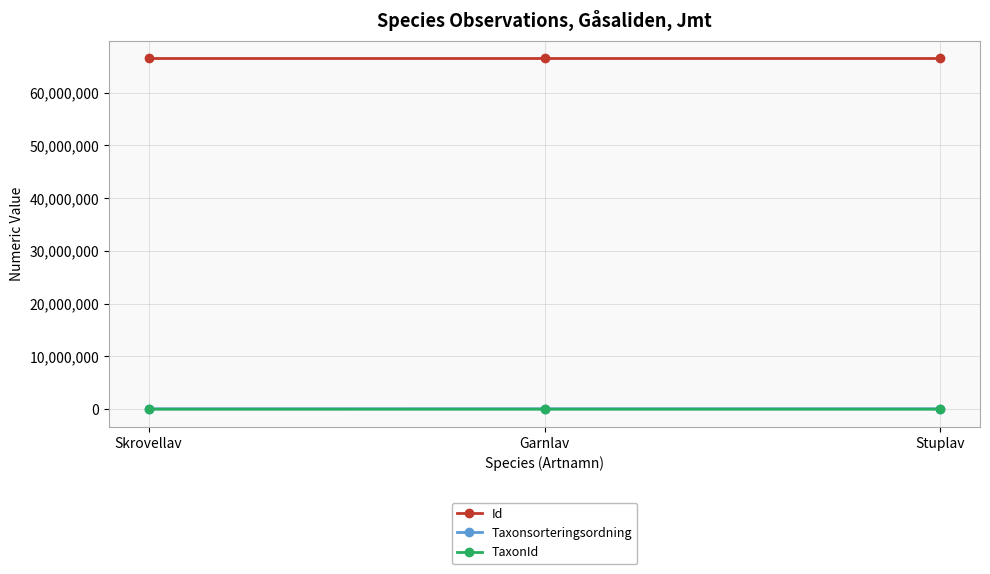

How many lines are shown in the chart?

3